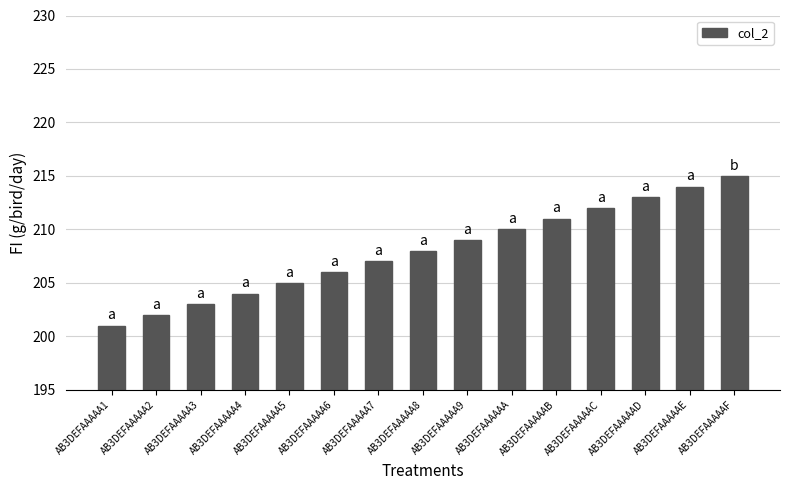

What is the sum of the values at AB3DEFAAAAA4 and AB3DEFAAAAA1?

405